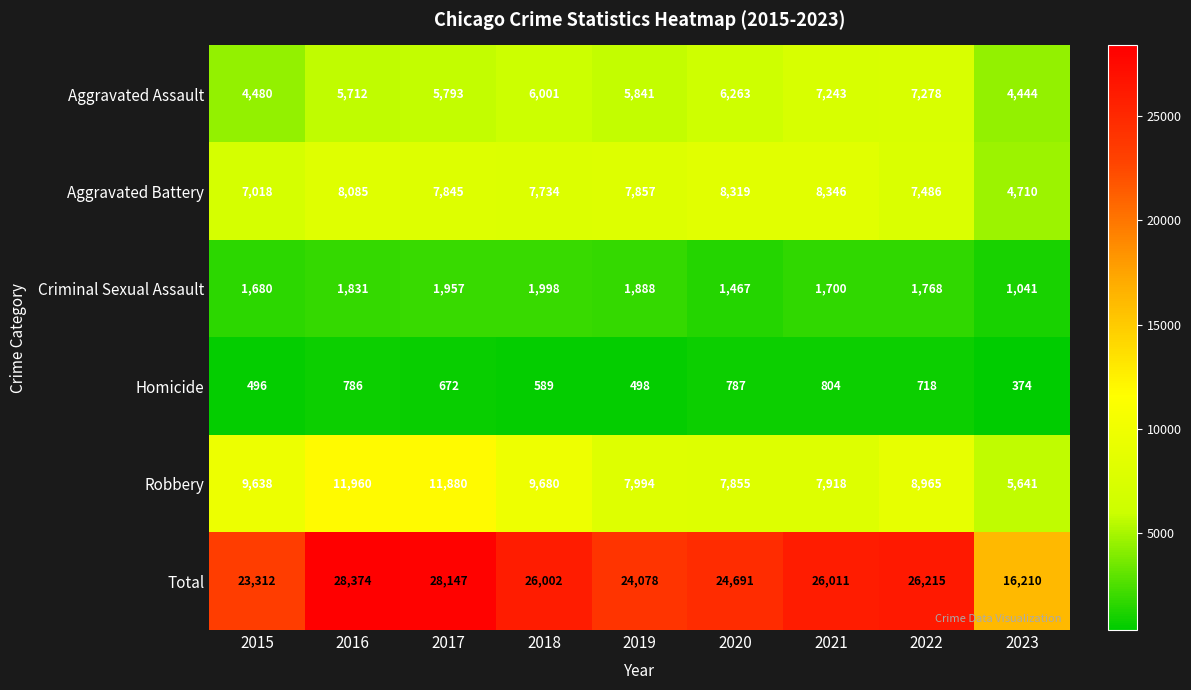

The Homicide series shows 1217 at 2020. True or false?

False